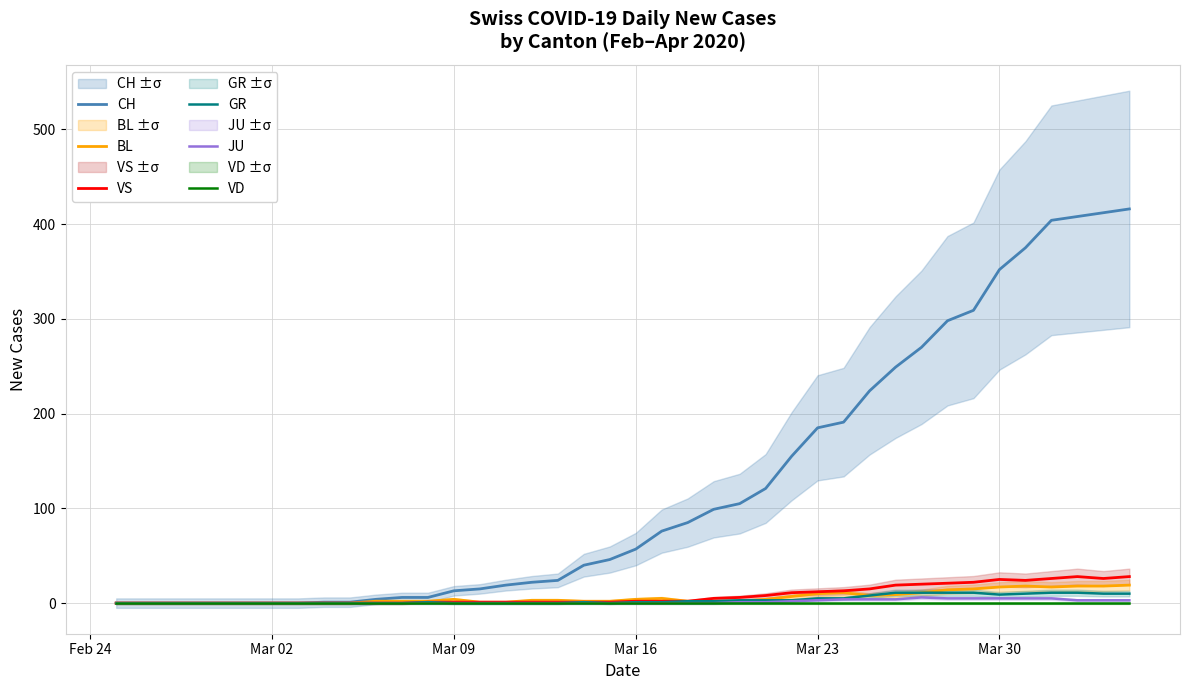

True or false: GR and CH intersect in this chart.

False